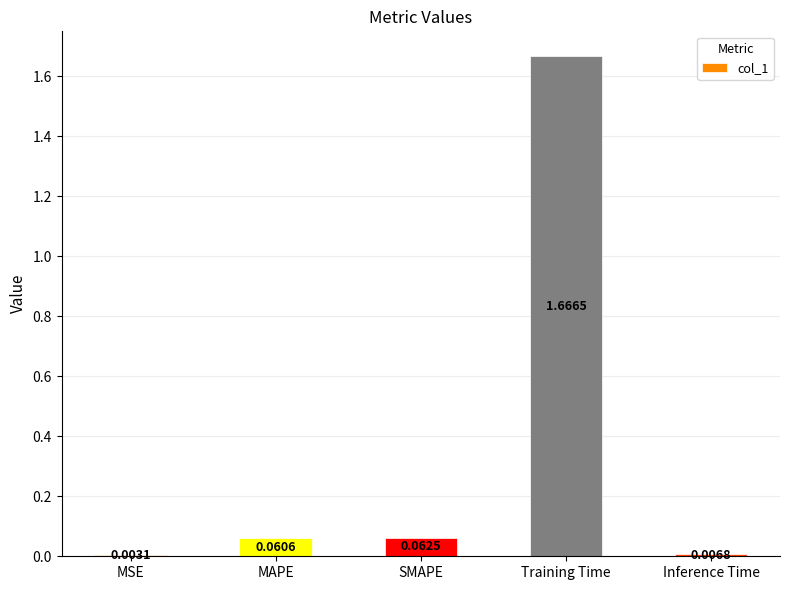

What is the sum of all values?

1.8